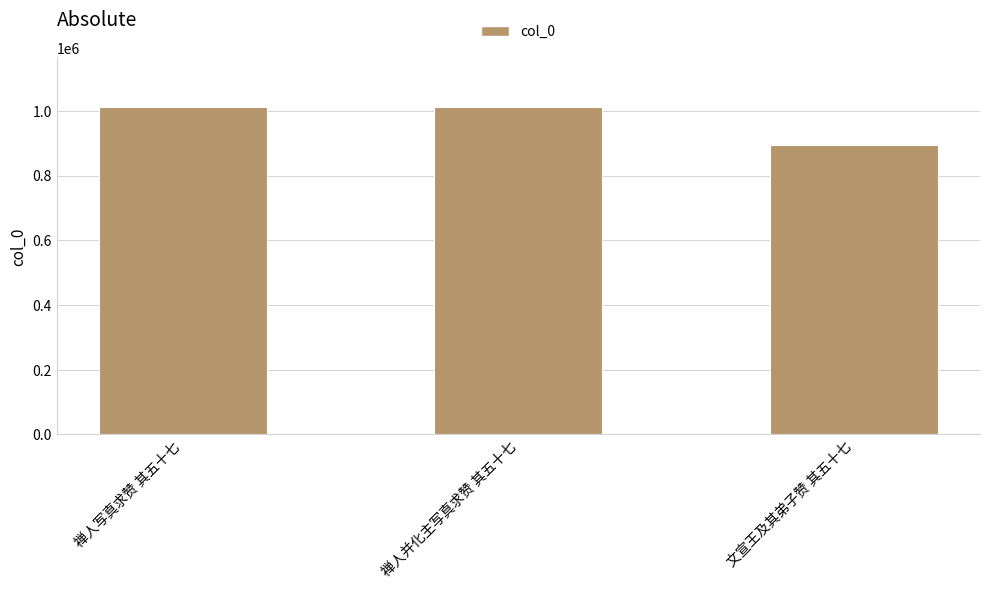

How many values are below 1012937?

1